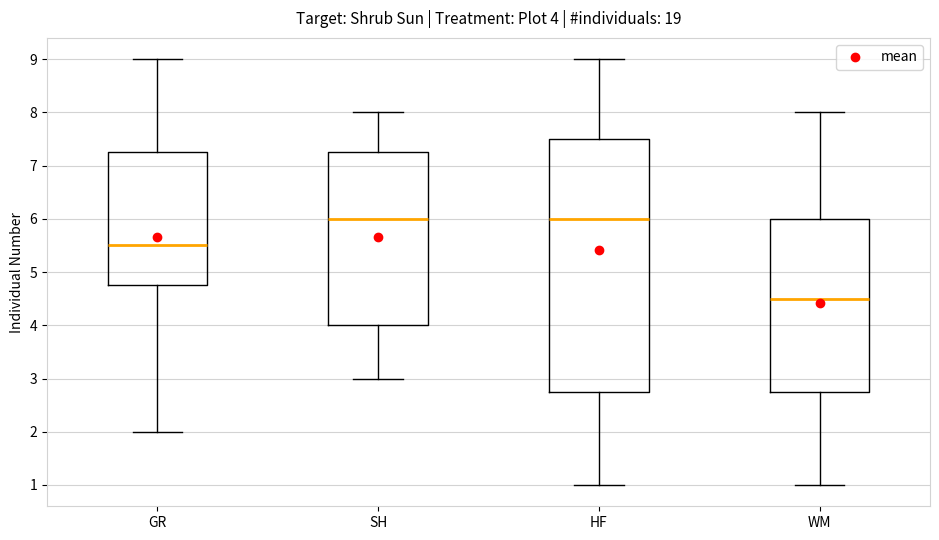

Which box has the lowest median line?

WM